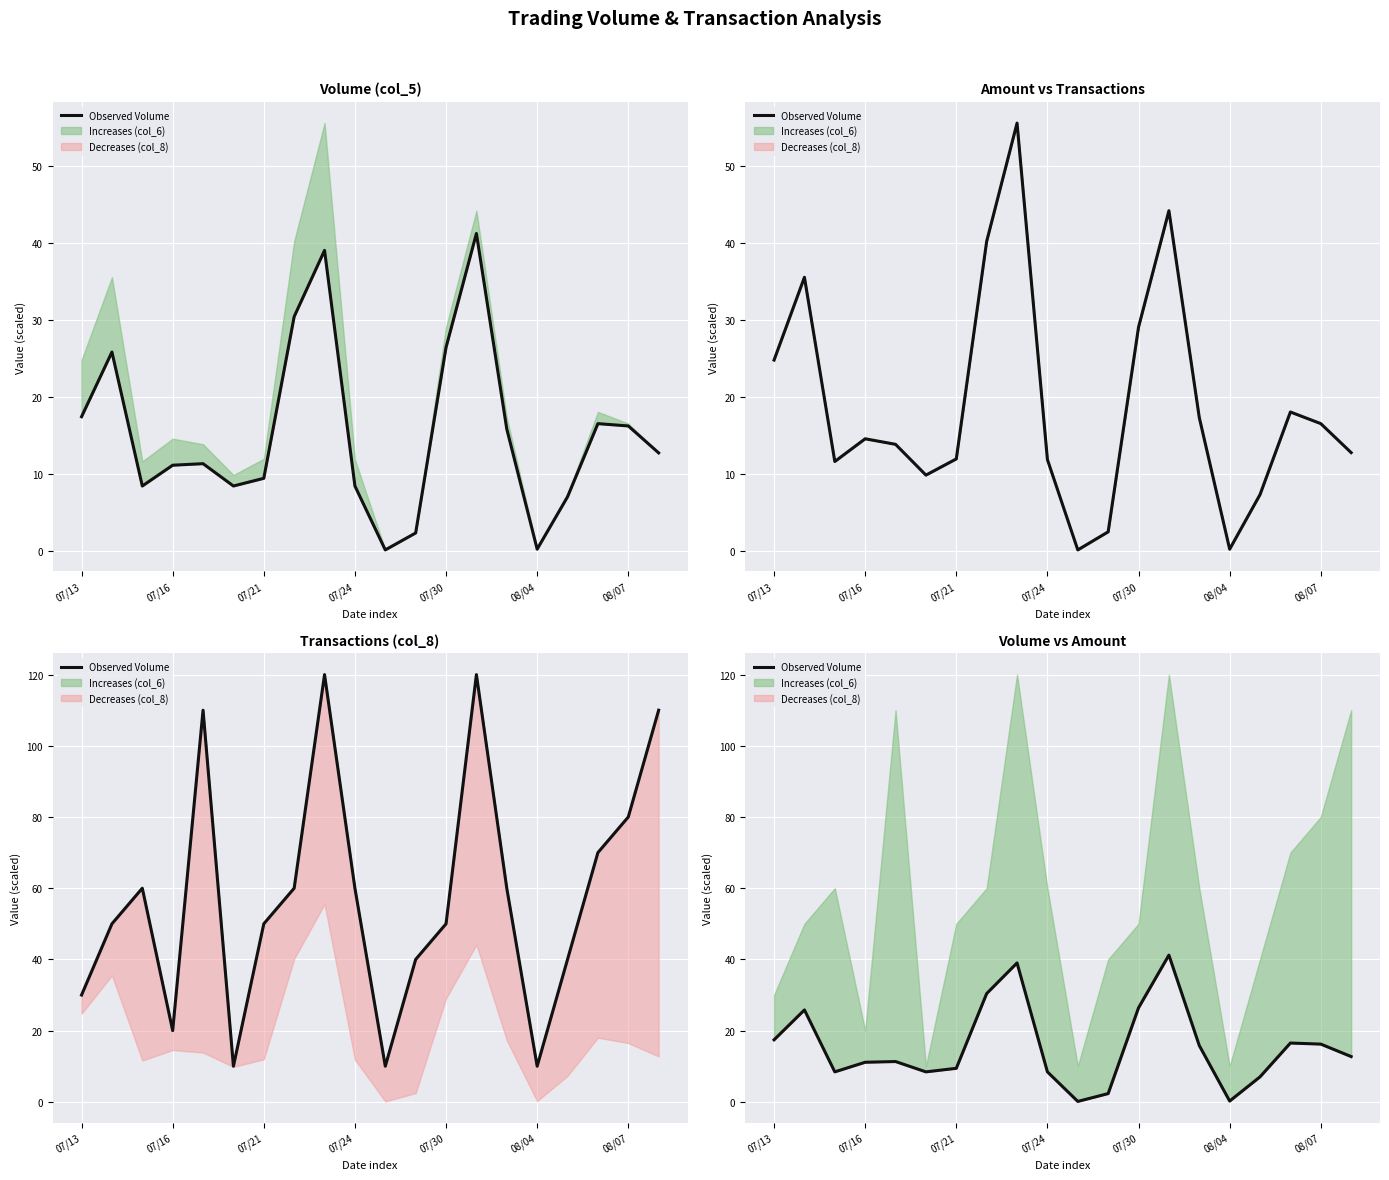

Which has a higher value, 07/16 or 10?

07/16